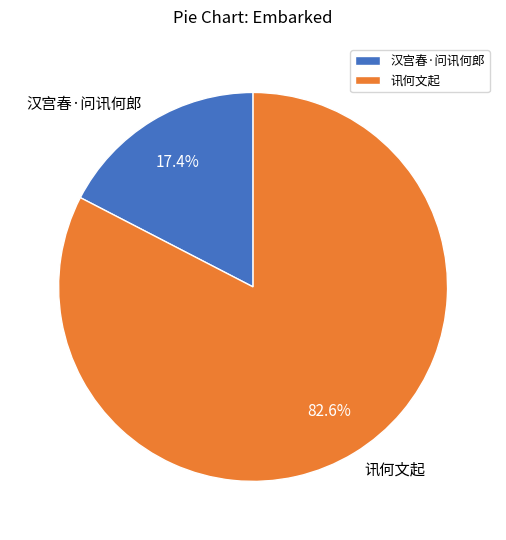

What percentage is the 汉宫春·问讯何郎 slice, to the nearest percent?

17%